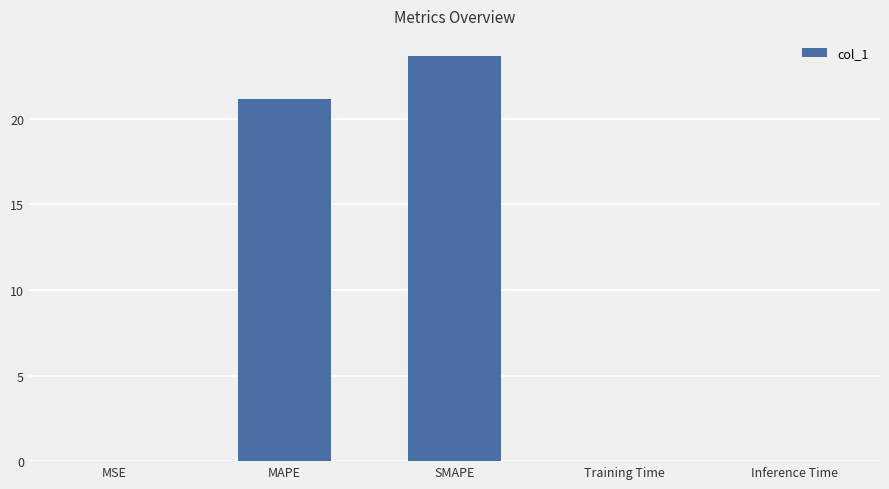

The chart shows a value of 14.8 at SMAPE. True or false?

False